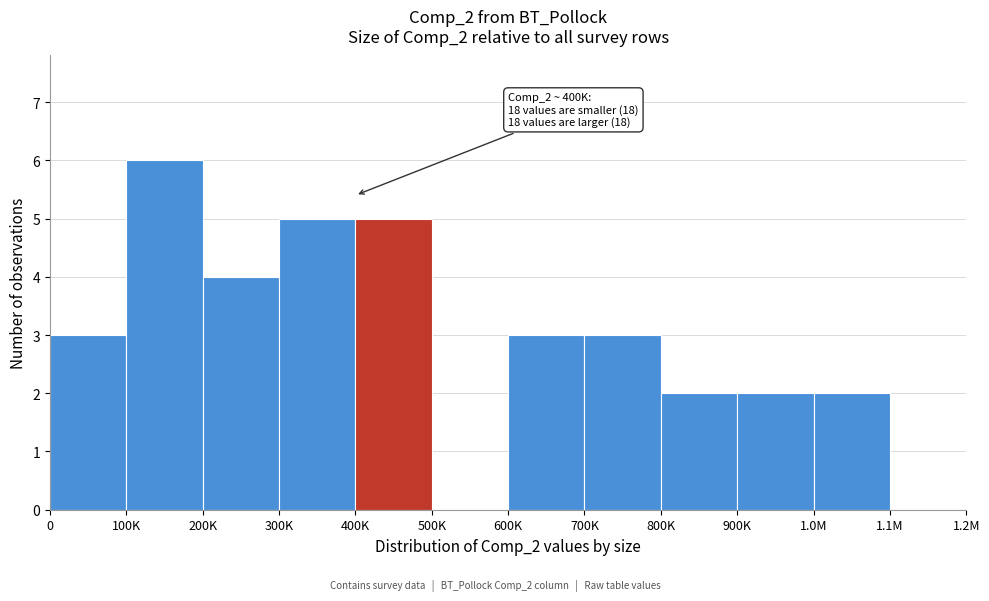

Reading left to right, what are all the values shown in this chart?

0=3	100K=6	200K=4	300K=5	400K=5	500K=0	600K=3	700K=3	800K=2	900K=2	1.0M=2	1.1M=0